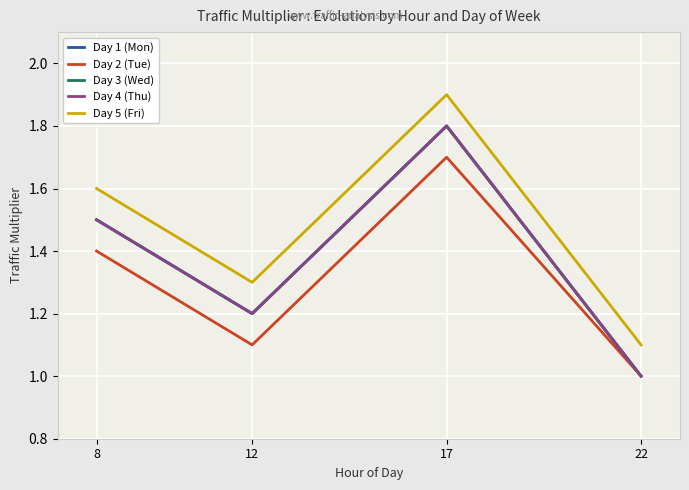

Does the chart have visible grid lines?

Yes